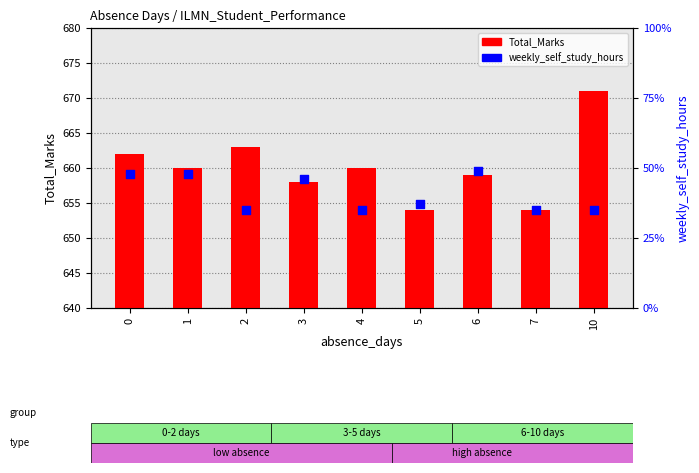

Which series has the widest spread of Y values?

Total_Marks